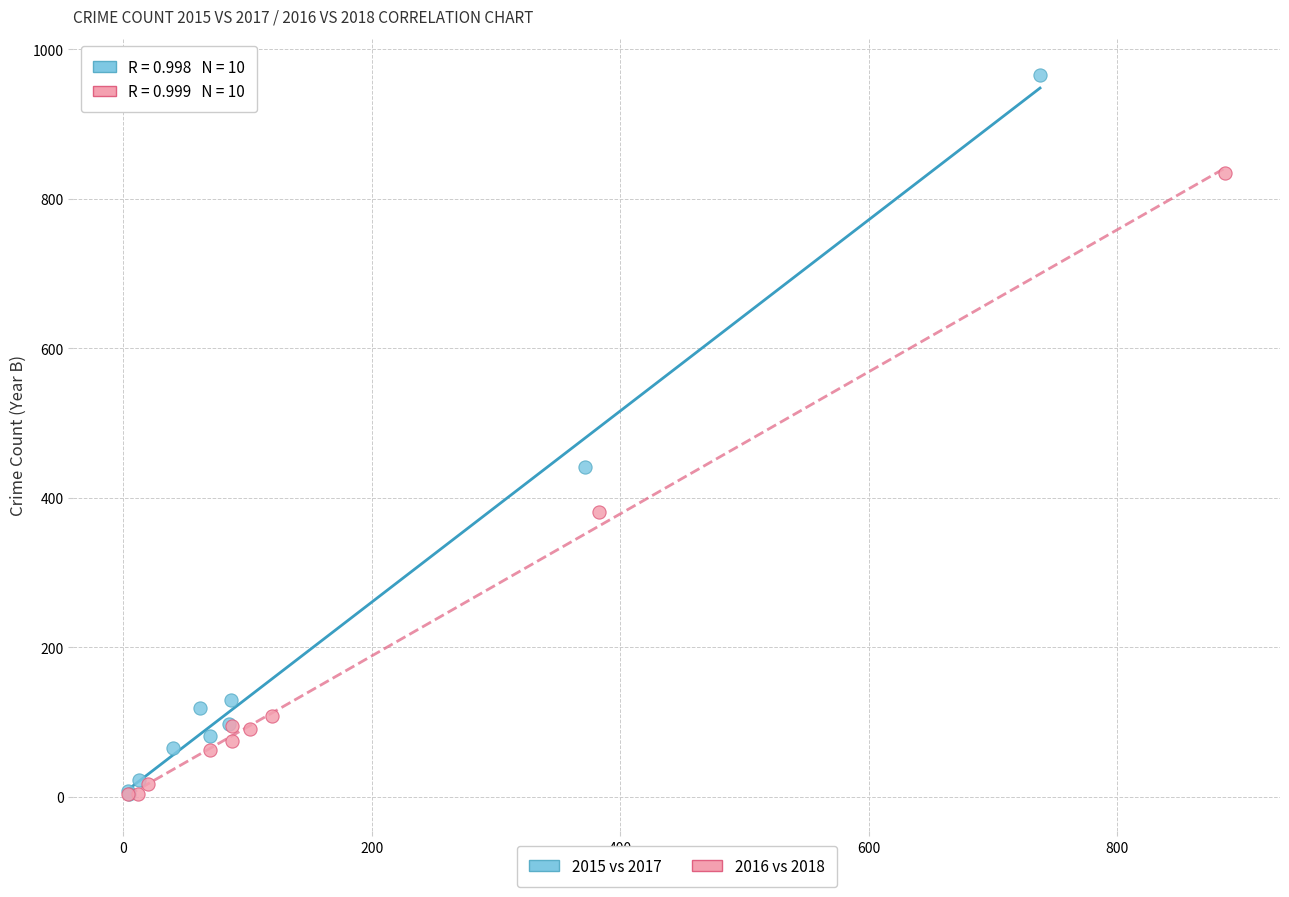

What are all the series names shown in the legend?

2015 vs 2017, 2016 vs 2018